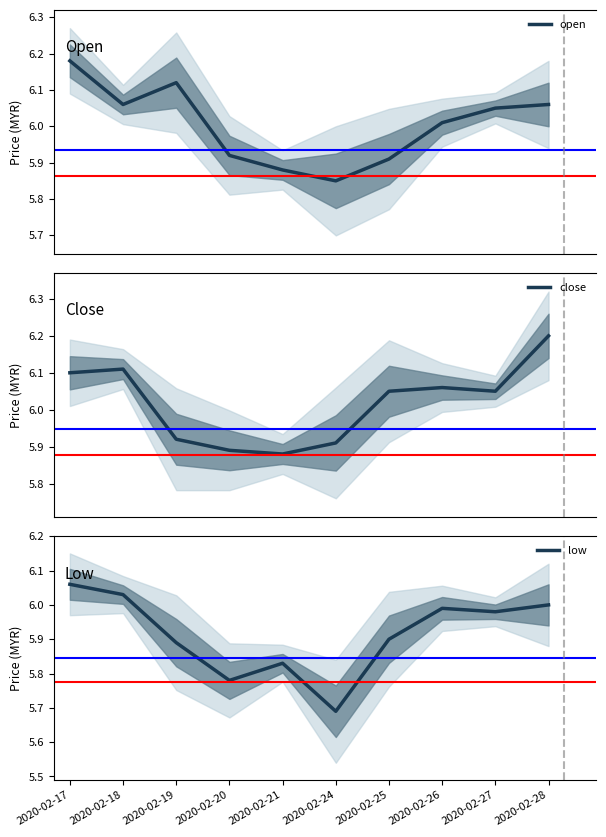

Which series has the largest range (max minus min)?

low